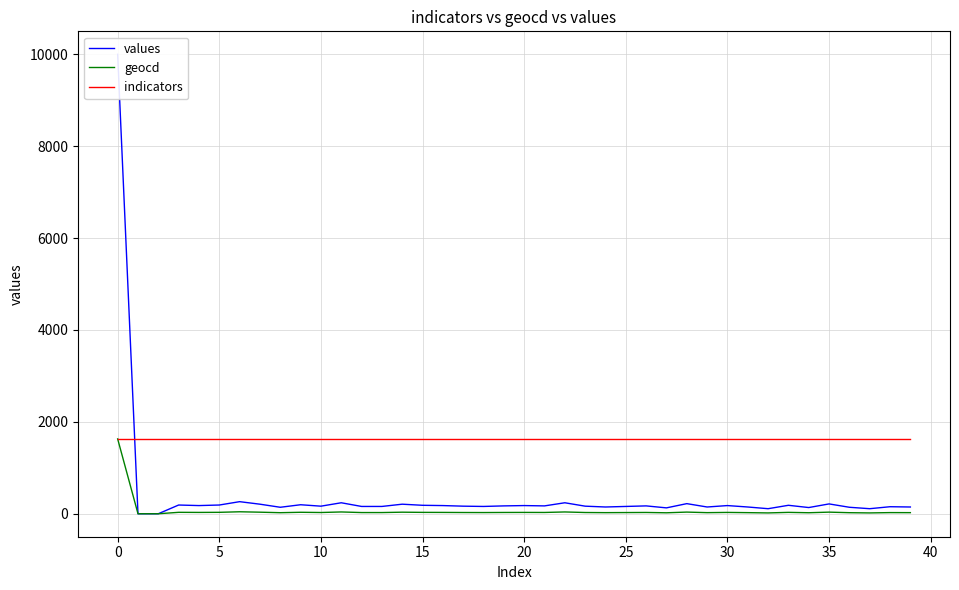

What are all the series names shown in the legend?

values, geocd, indicators